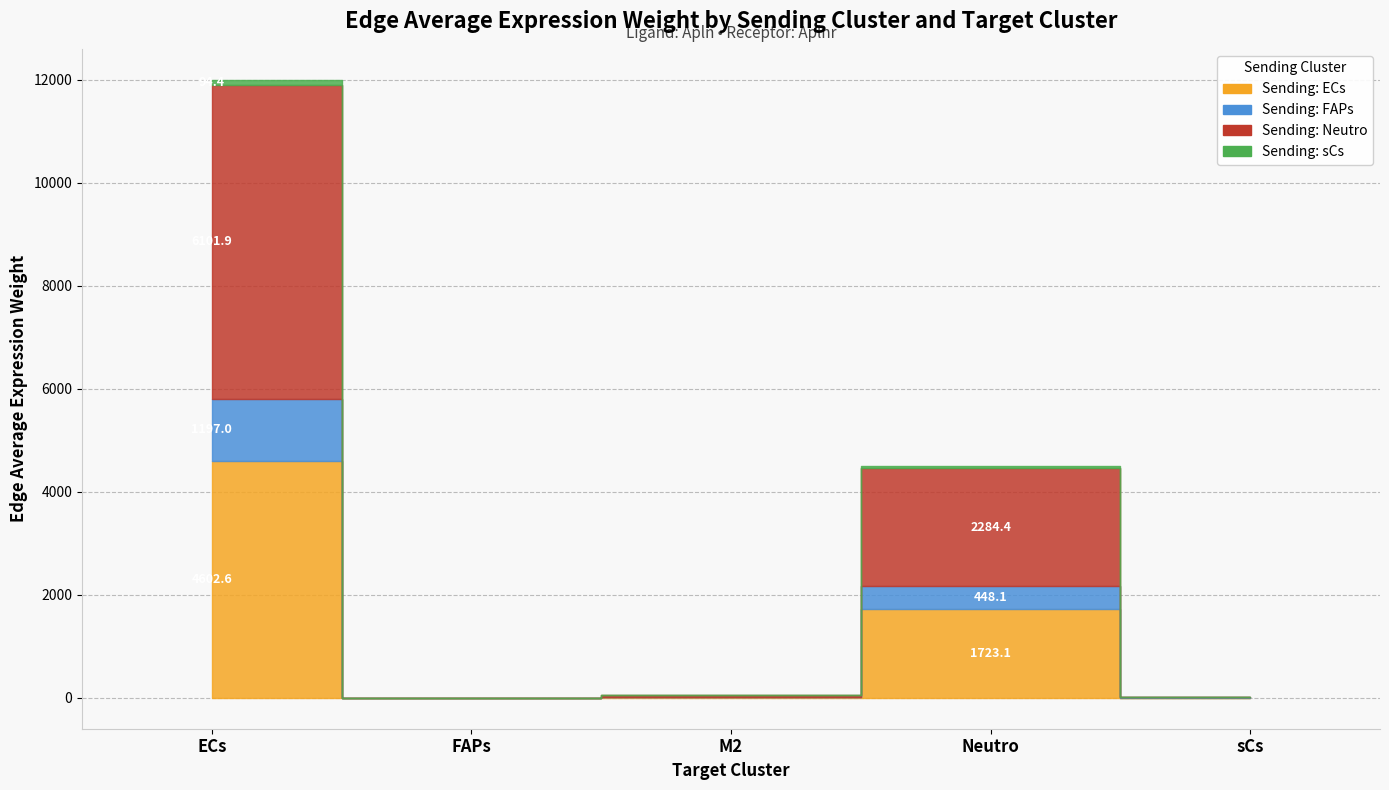

What is the total value across all series at FAPs?

4.3